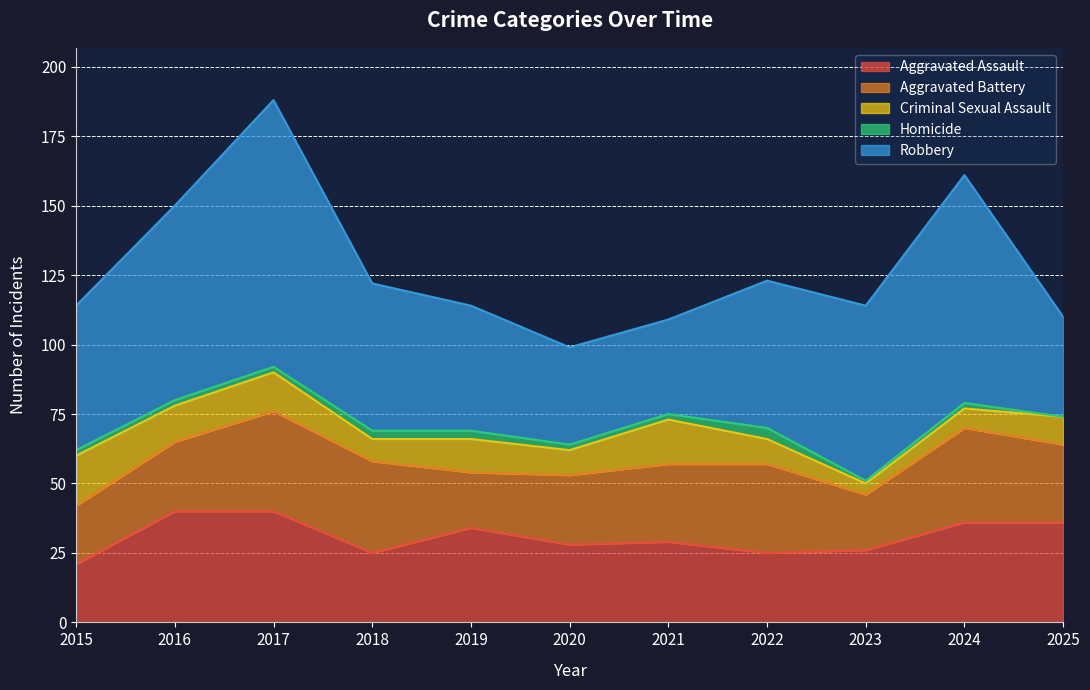

Is it true that Aggravated Battery equals 26 at 2023?

False